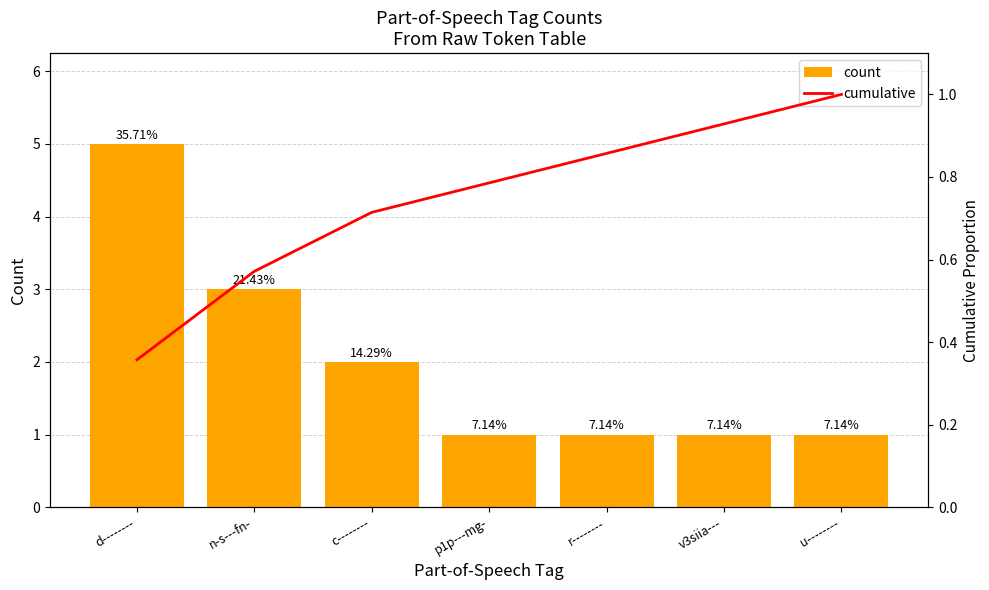

Rank the series by their average value, from lowest to highest.

cumulative, count